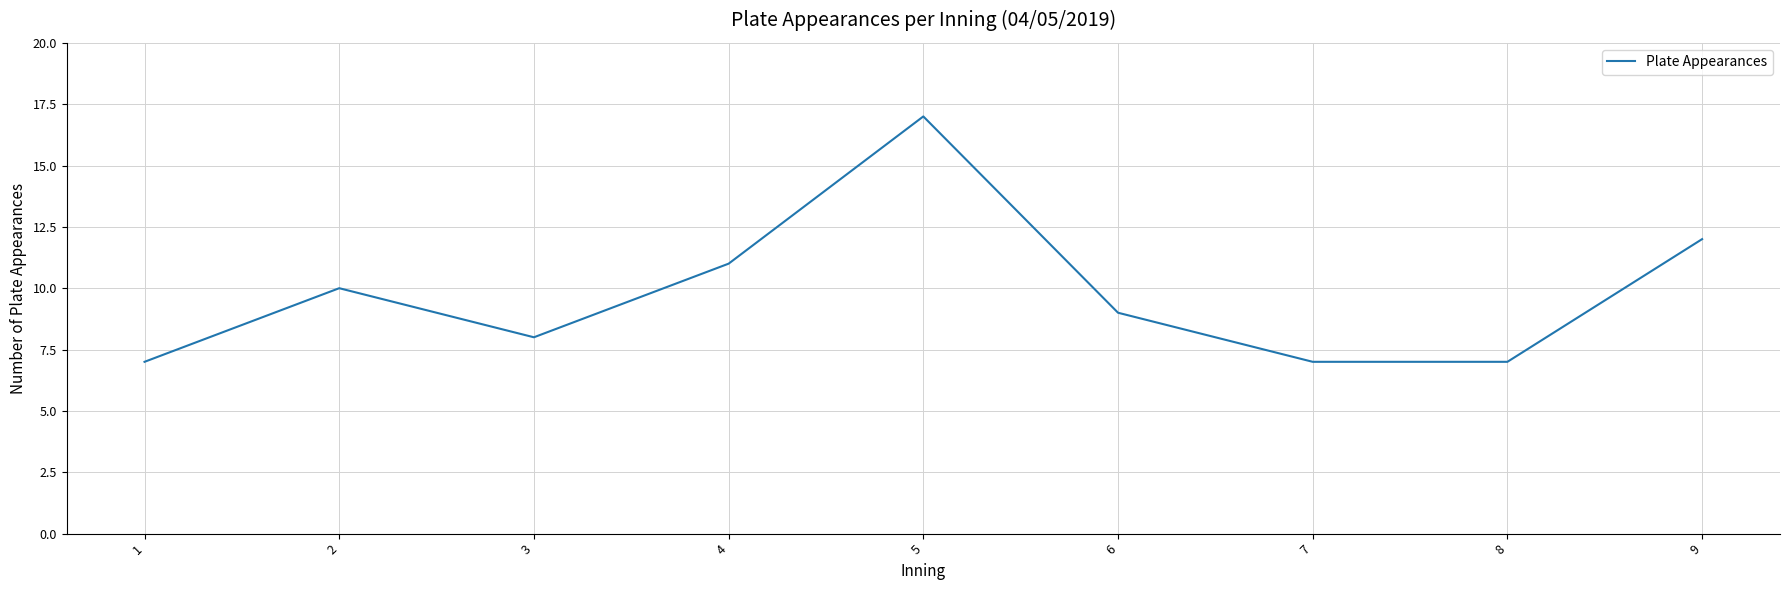

Count the values in the range 7 to 11.

7